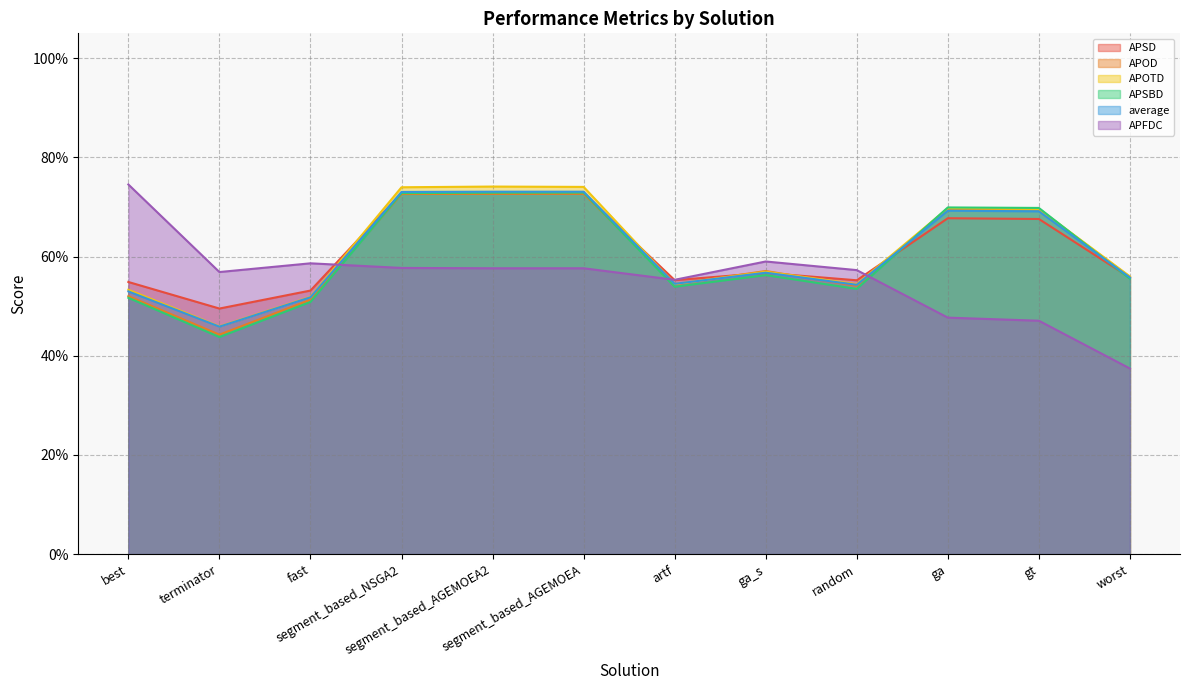

Rank the categories by APOD value from highest to lowest.

segment_based_AGEMOEA, segment_based_AGEMOEA2, segment_based_NSGA2, ga, gt, ga_s, worst, artf, random, best, fast, terminator